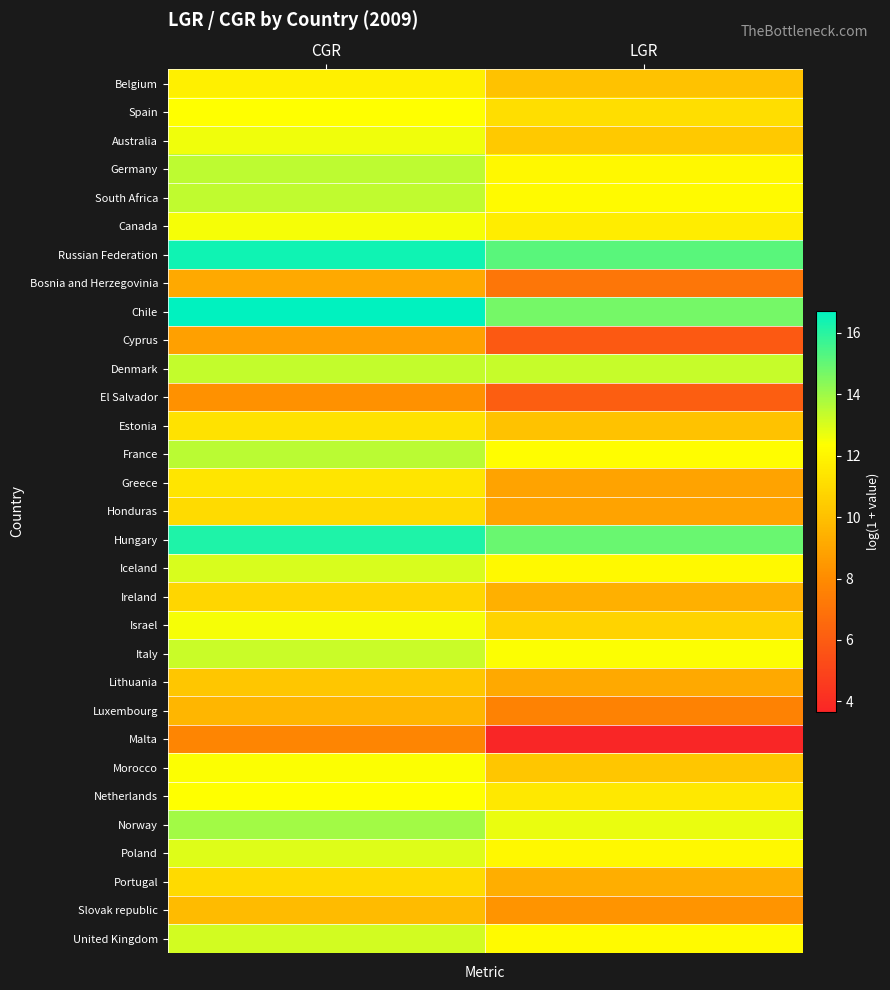

Which label corresponds to the largest value in the chart?

CGR